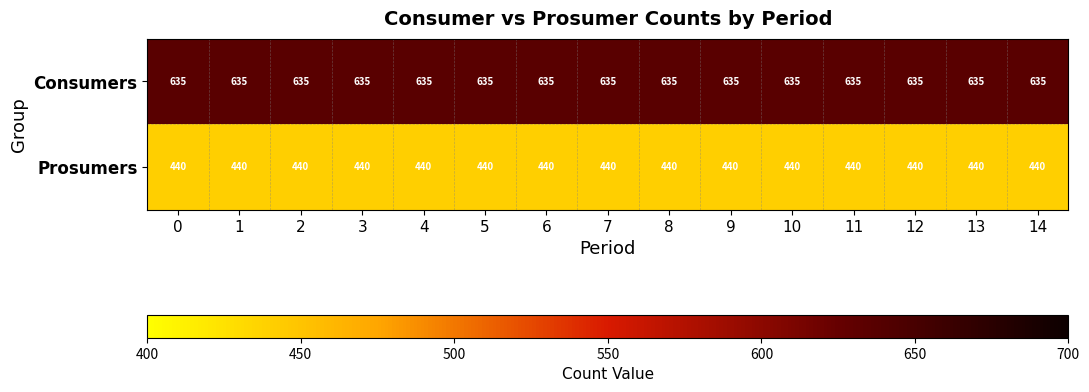

Count the number of categories in the chart.

15